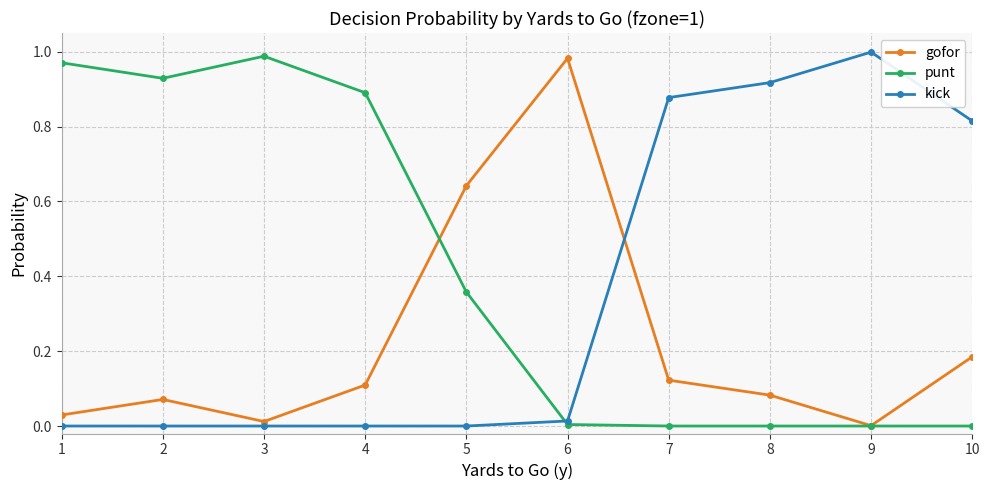

The value of kick at 8 is 0.9. True or false?

True